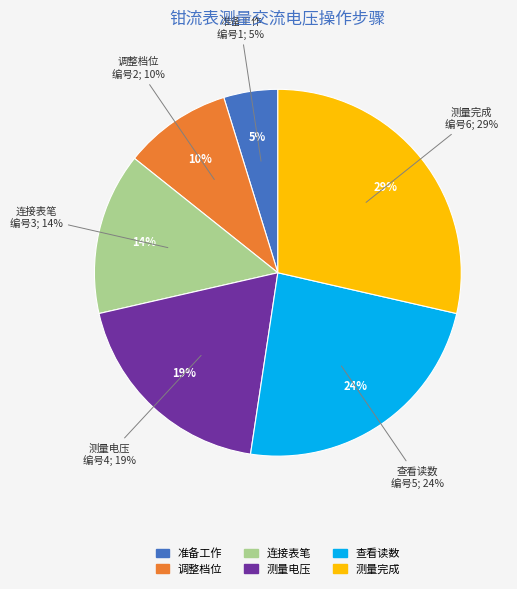

Does 测量电压 represent more than half of the total?

No